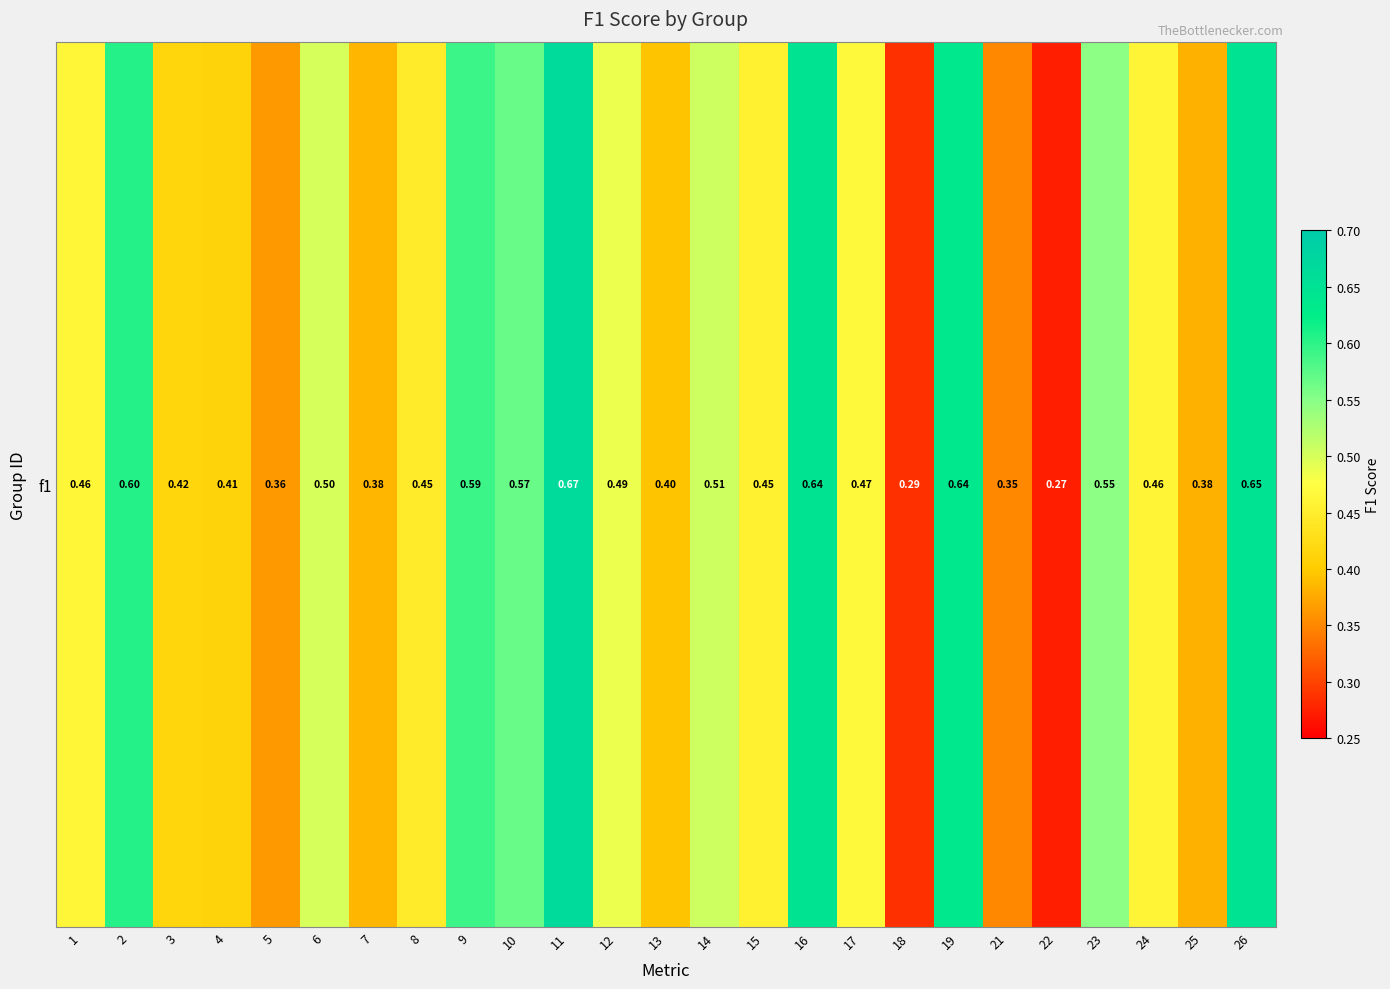

Where is the data nearest to the value 0?

22